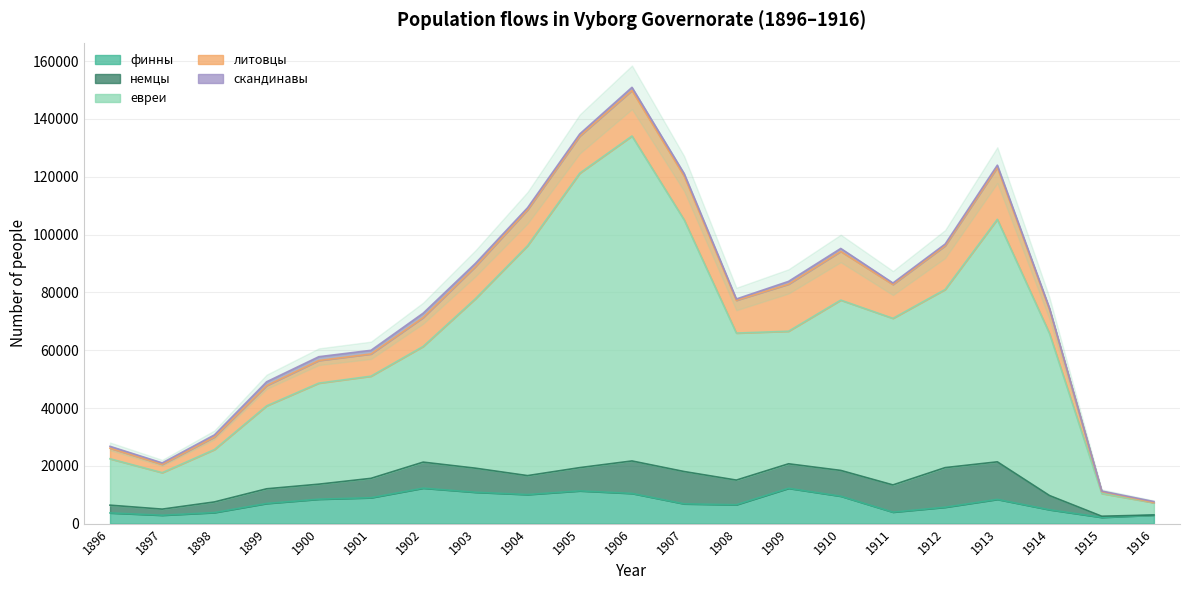

How many lines are shown in the chart?

5